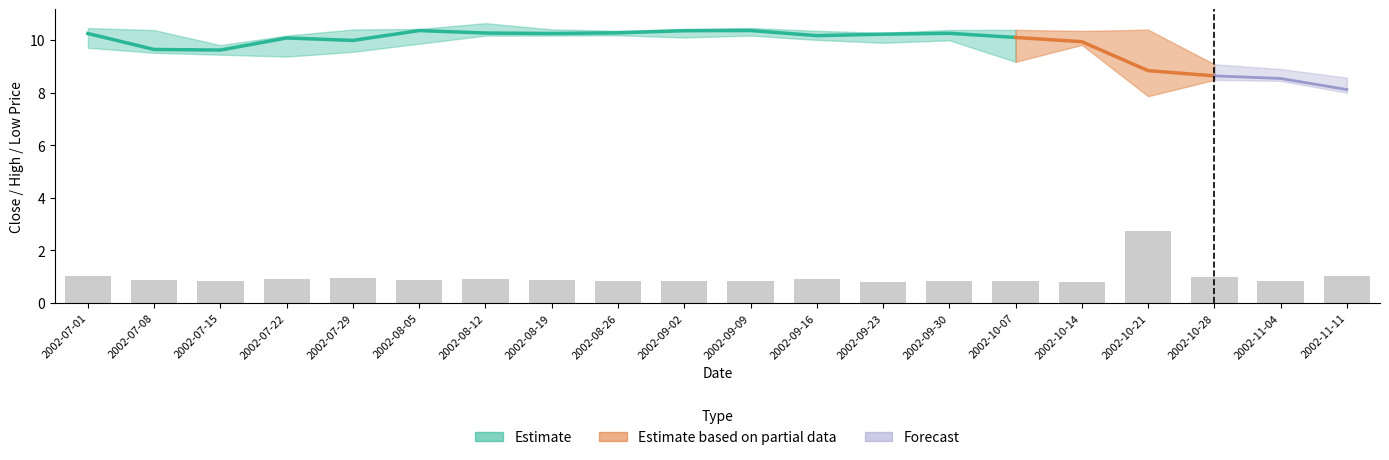

What position from the right is 2002-07-22?

17